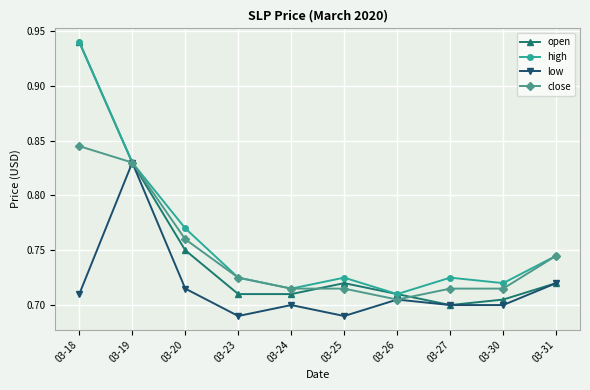

At which category does high reach its first local valley?

03-24